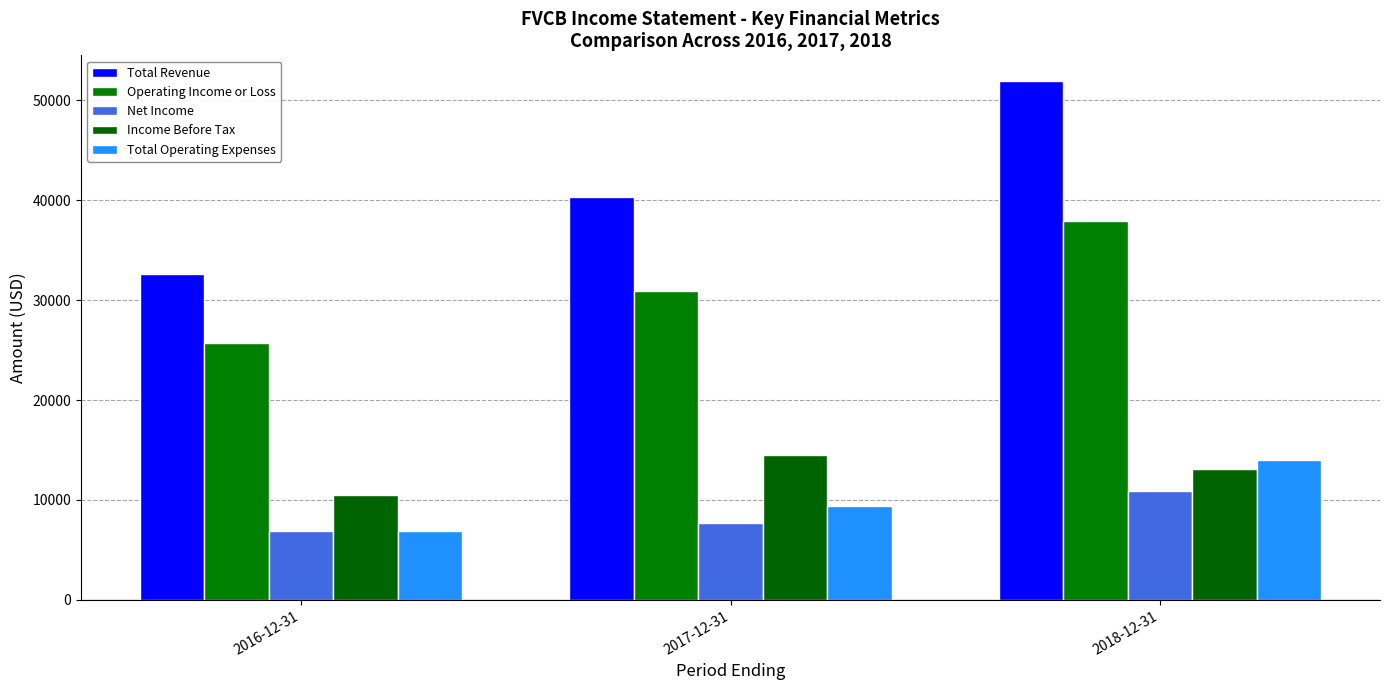

At which category is the sum across all series the highest?

2018-12-31